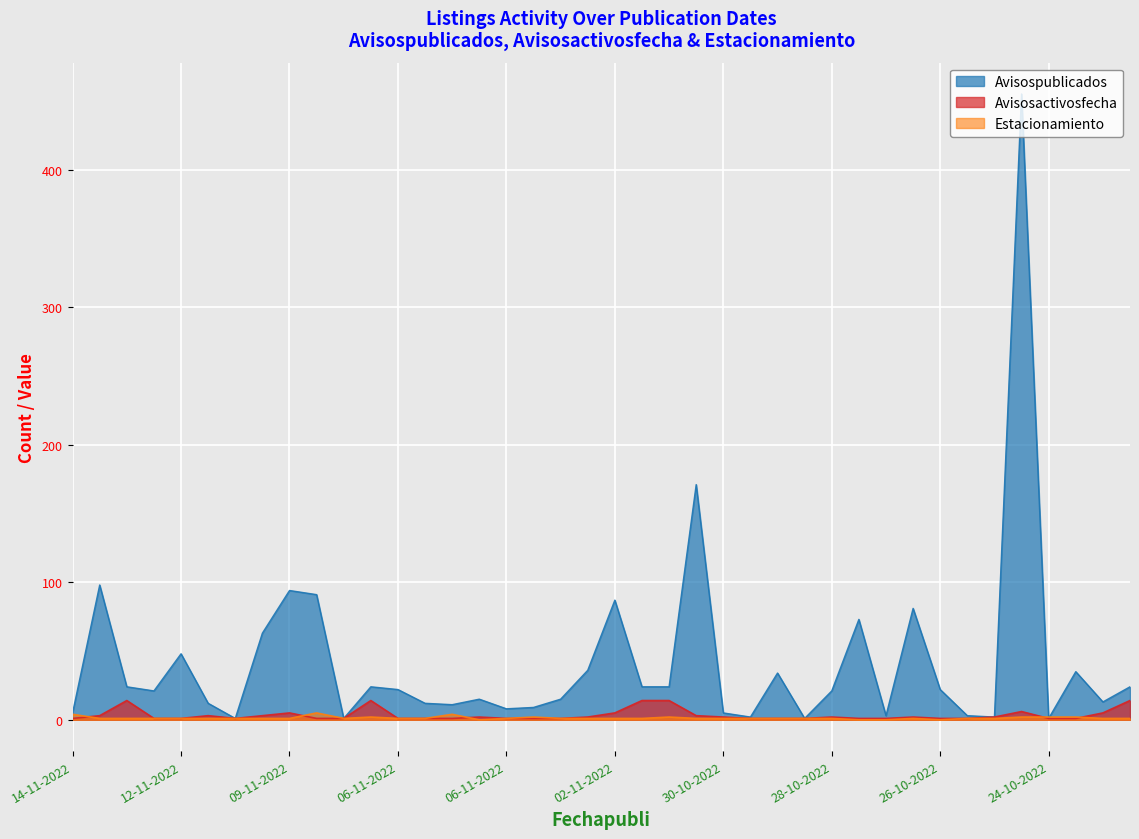

How many categories are shown in the chart?

40